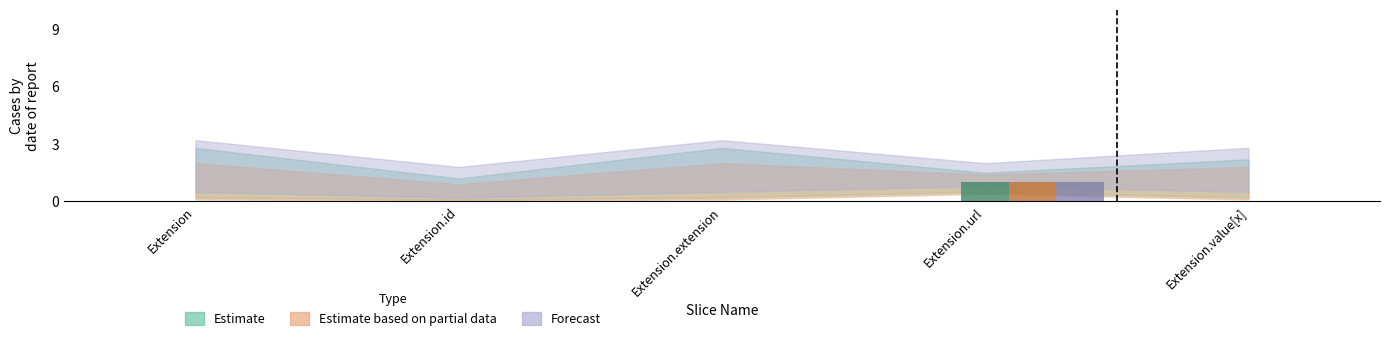

Reading left to right, extract all data points from this chart.

Estimate: Extension=0	Extension.id=0	Extension.extension=0	Extension.url=1	Extension.value[x]=0
Estimate based on partial data: Extension=0	Extension.id=0	Extension.extension=0	Extension.url=1	Extension.value[x]=0
Forecast: Extension=0	Extension.id=0	Extension.extension=0	Extension.url=1	Extension.value[x]=0